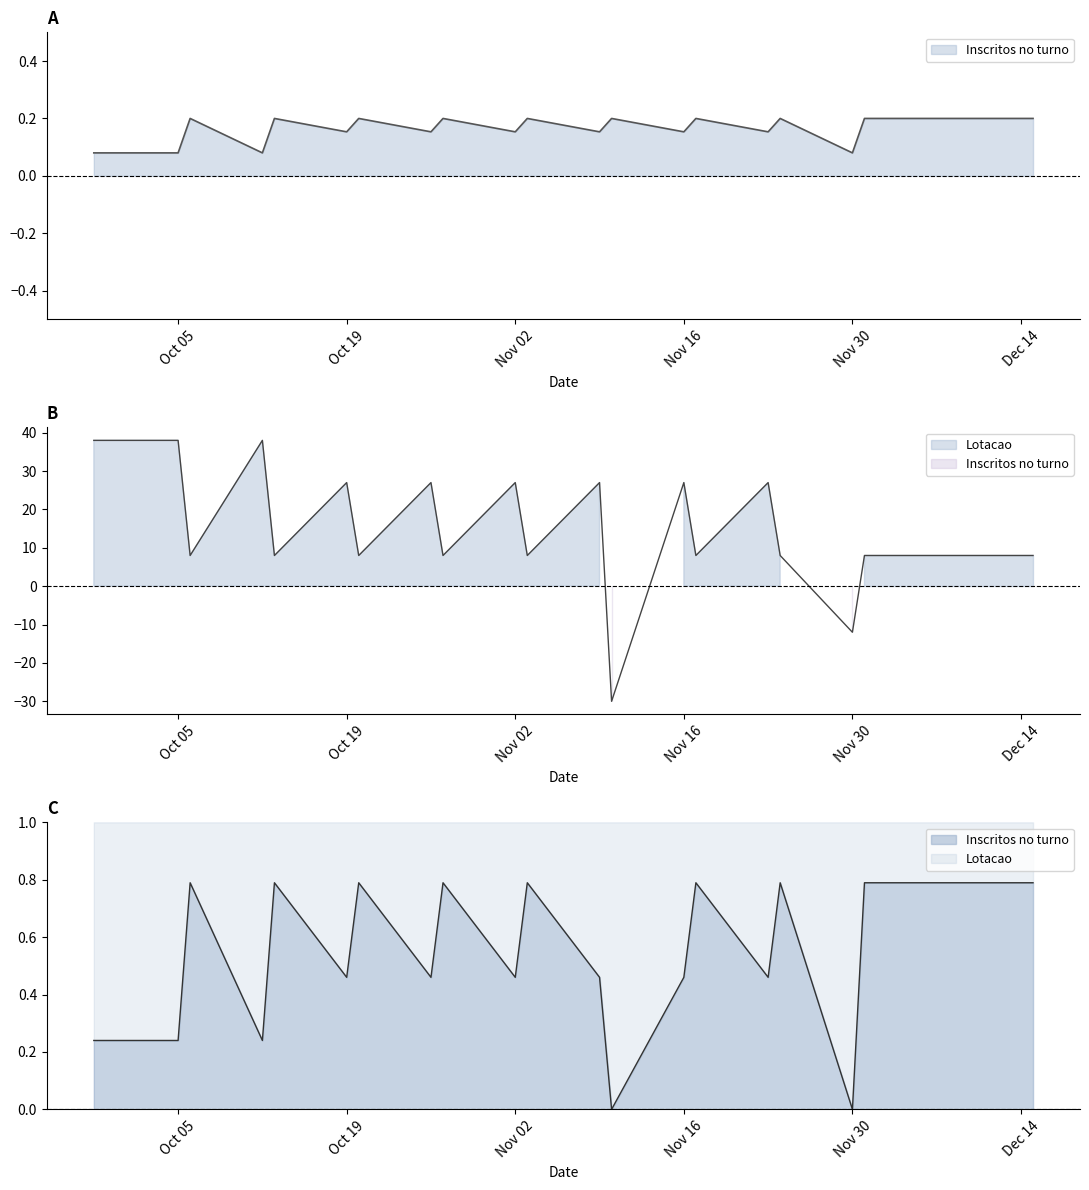

What is the average value?

0.2